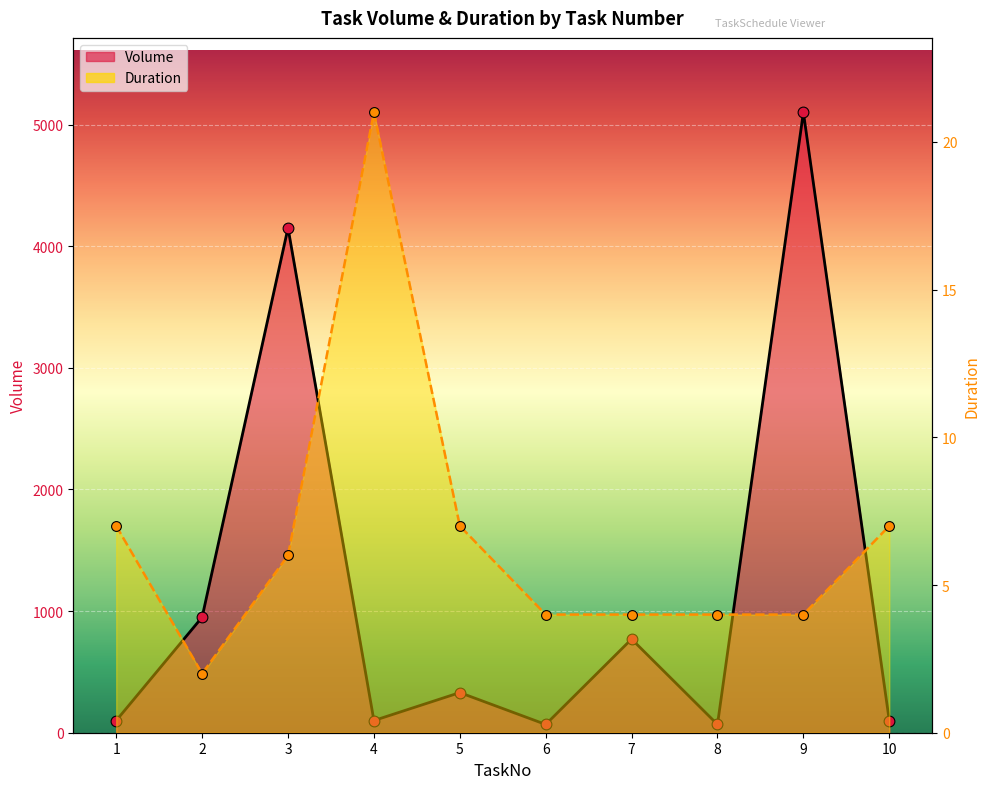

Which series reaches the maximum Y coordinate?

Volume